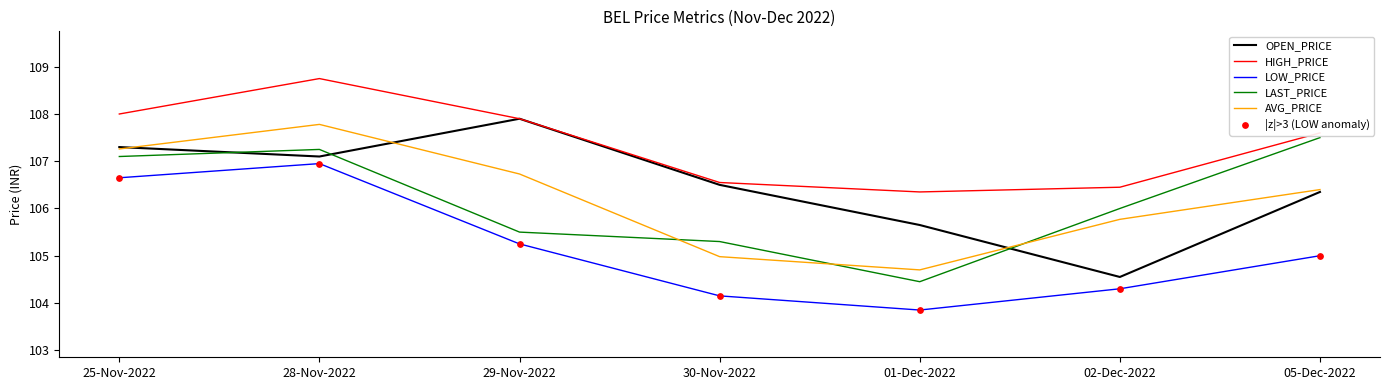

What is the total value across all series at 02-Dec-2022?

527.1